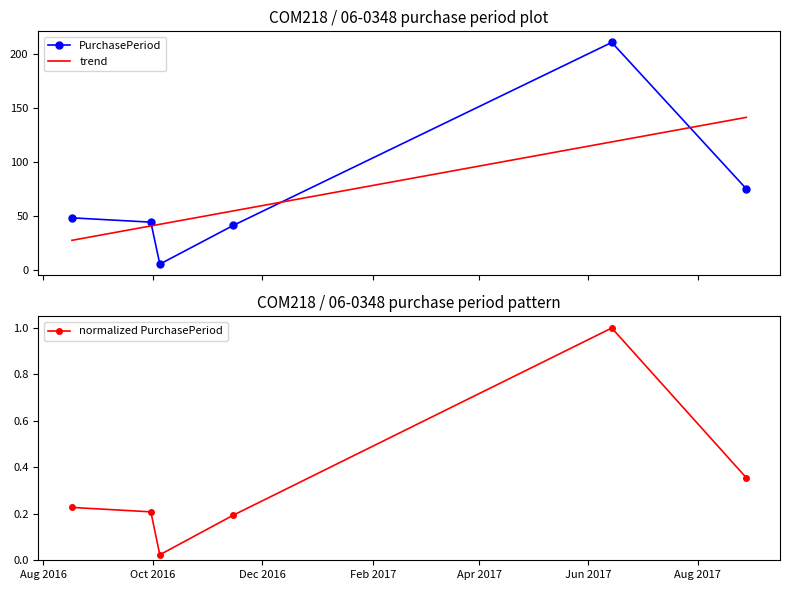

What is the highest value of the trend series?

141.4